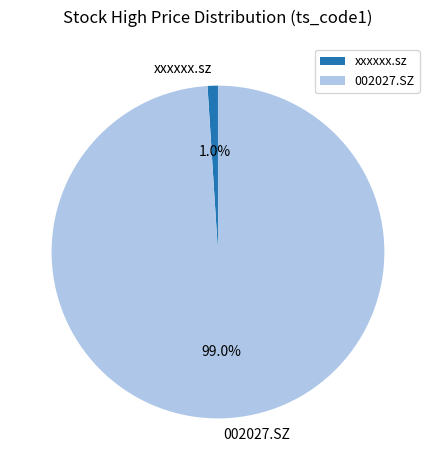

Between 002027.SZ and xxxxxx.sz, which is larger?

002027.SZ